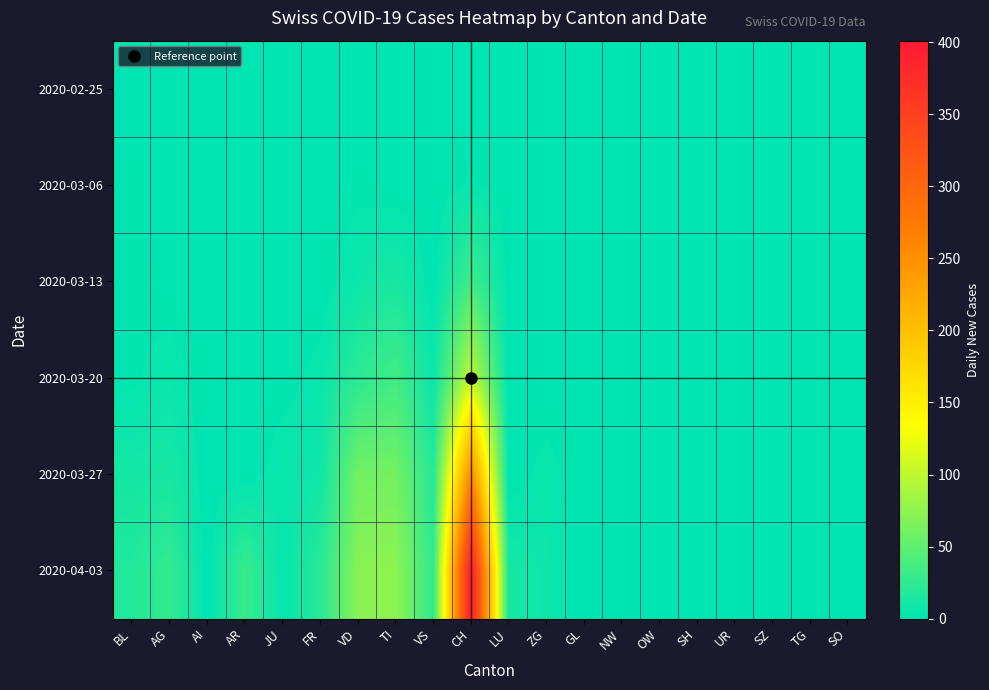

How many series are shown in this chart?

6